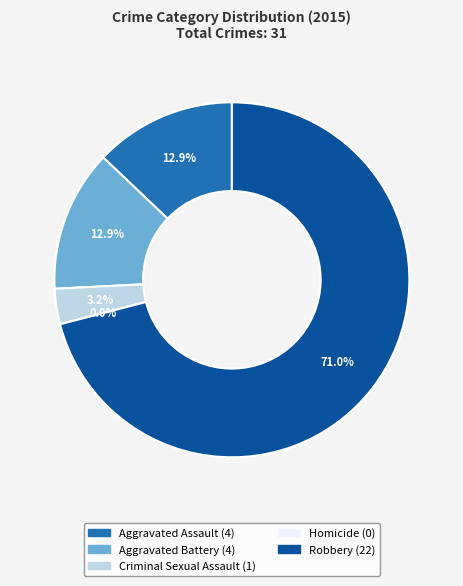

To the nearest percent, what portion does Robbery represent?

71%